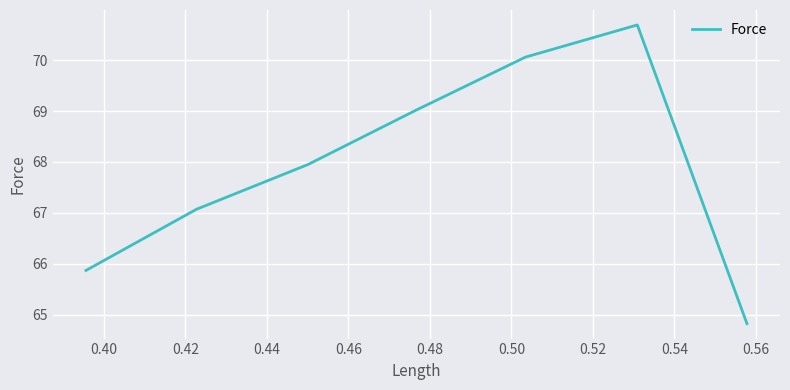

What is the maximum value shown in the chart?

70.7